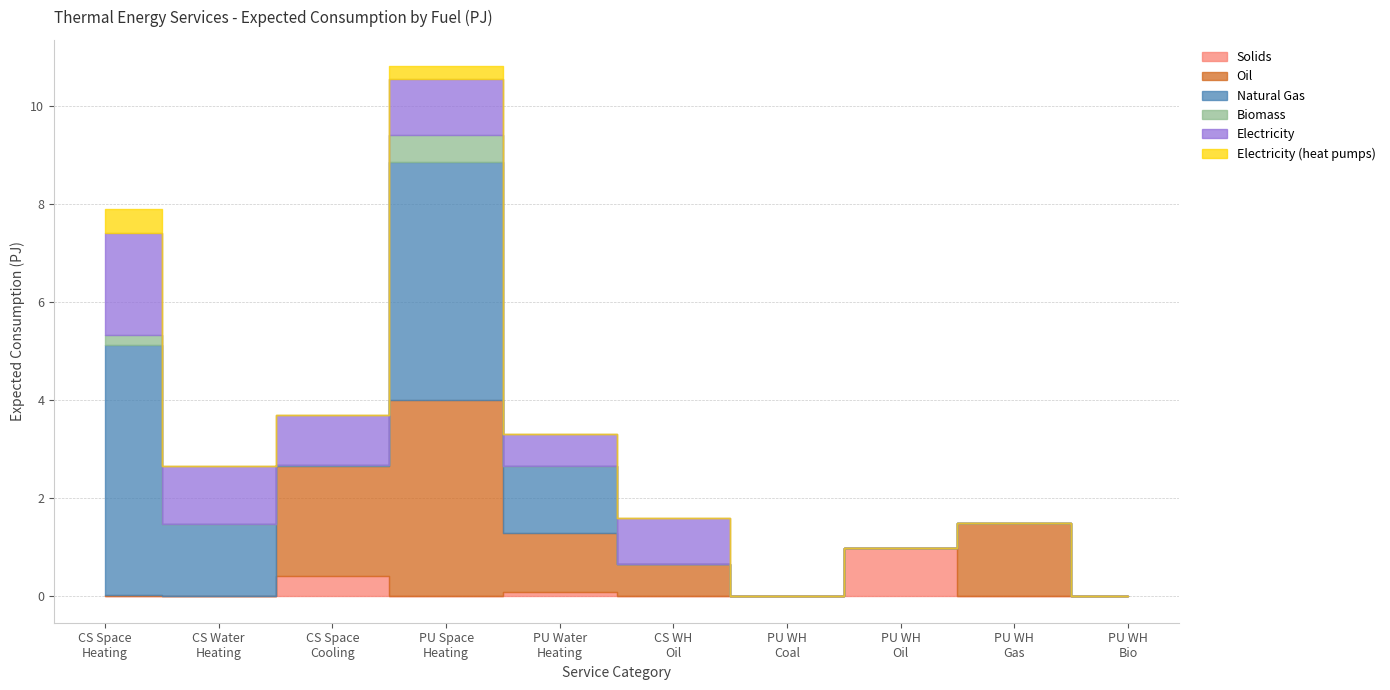

What is the maximum value for Biomass?

0.5